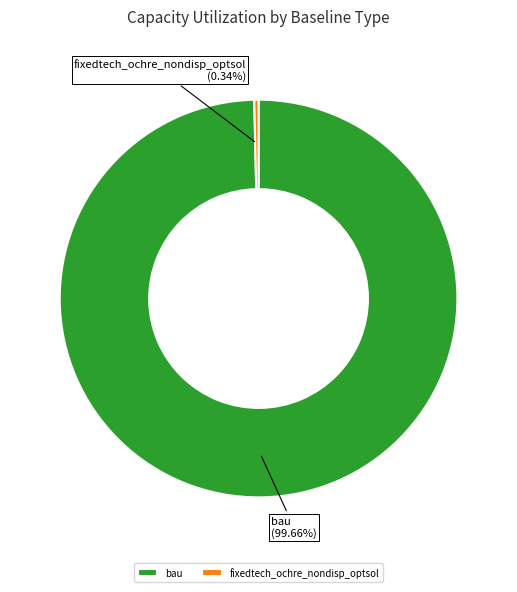

Count the number of slices in the pie.

2